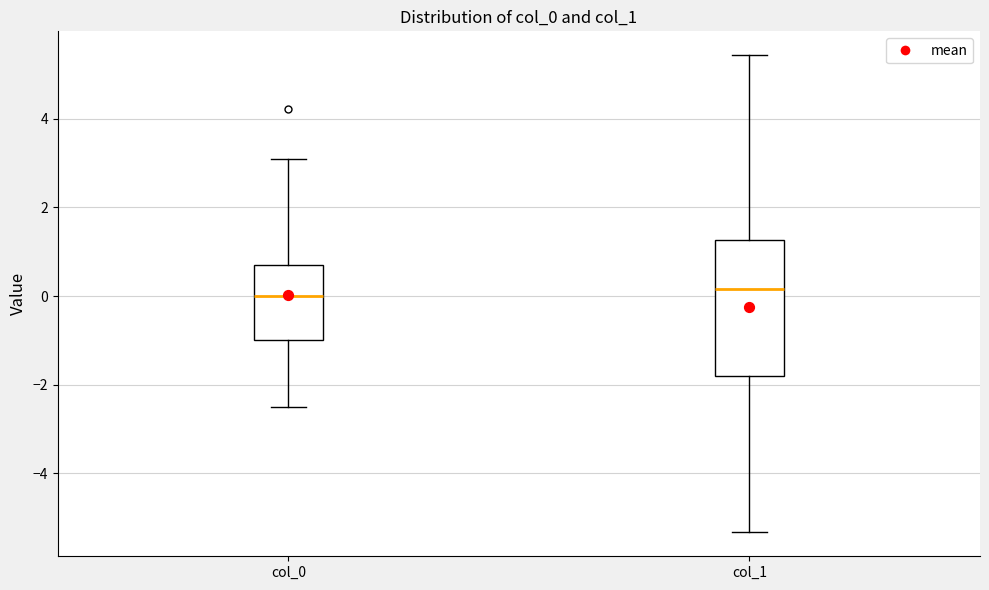

Which box is the tallest, from its lower edge to its upper edge?

col_1